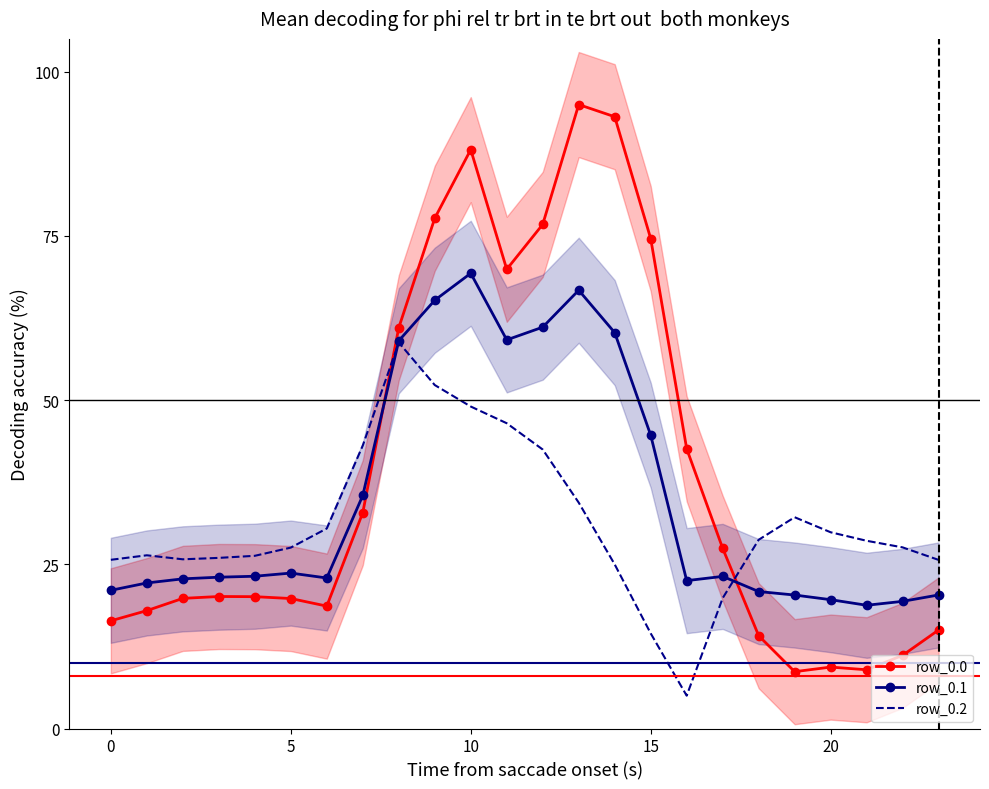

Which series changed the most between 20 and 8?

row_0.0